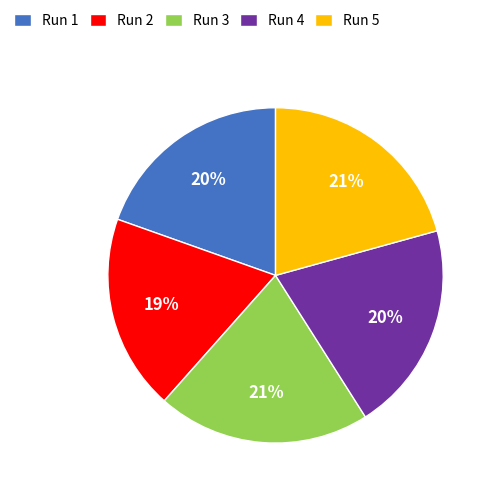

Is the sum of Run 3 and Run 1 greater than half?

No